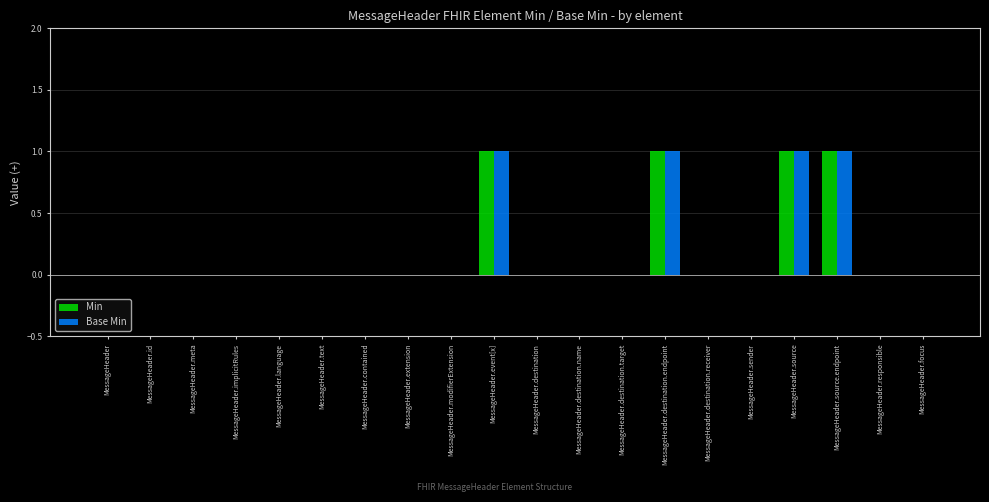

Are the bars grouped side by side (vs. stacked)?

Yes